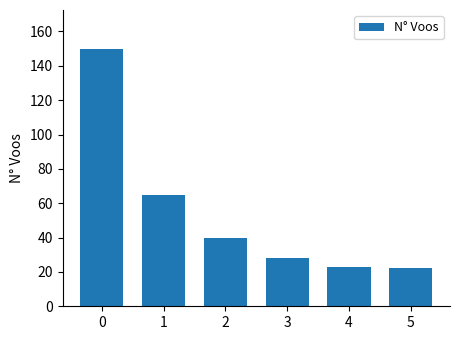

What is the sum of all values?

328